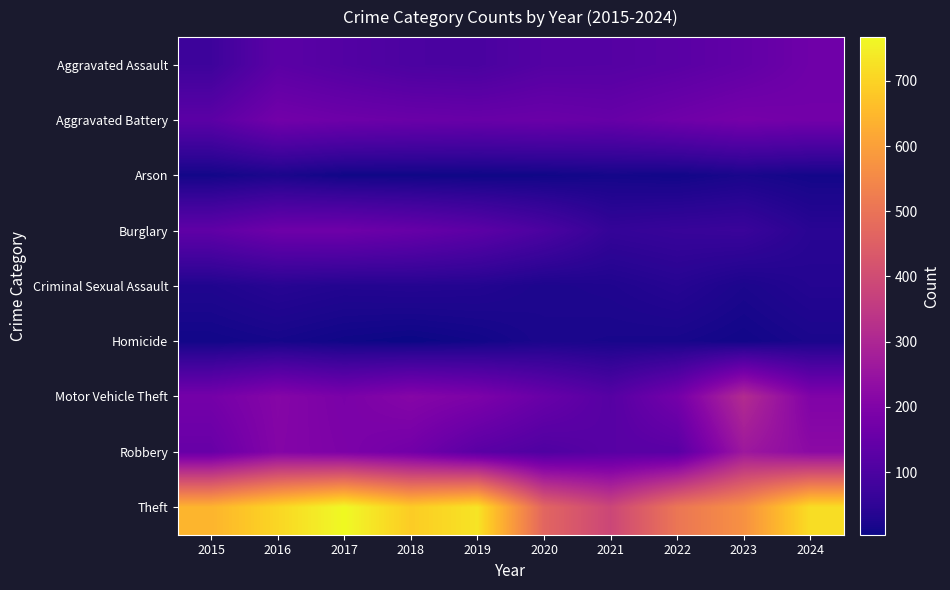

What is the minimum value shown in the chart?

4